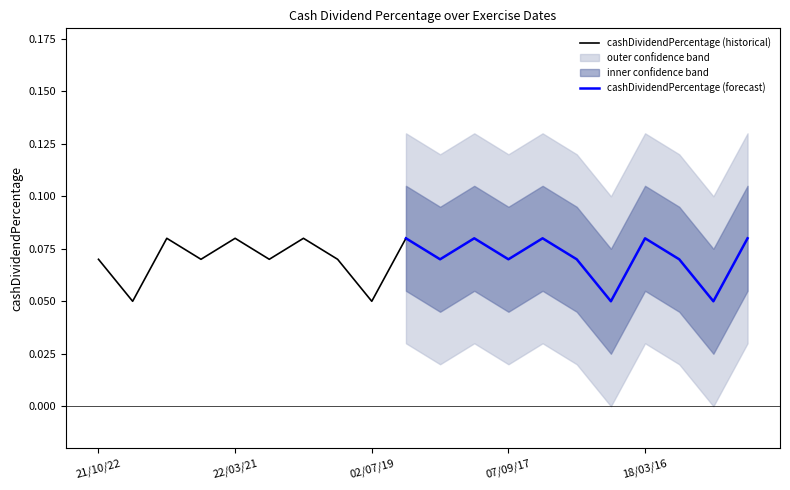

Count the number of categories in the chart.

20